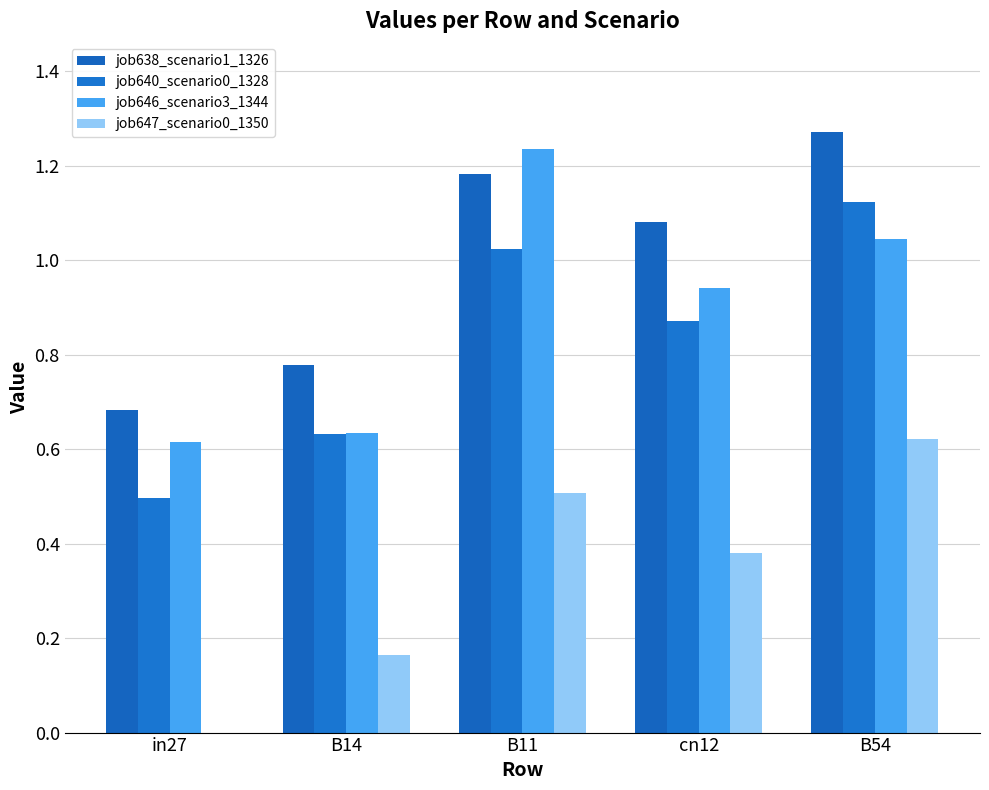

How many data points in job638_scenario1_1326 are above 1?

3